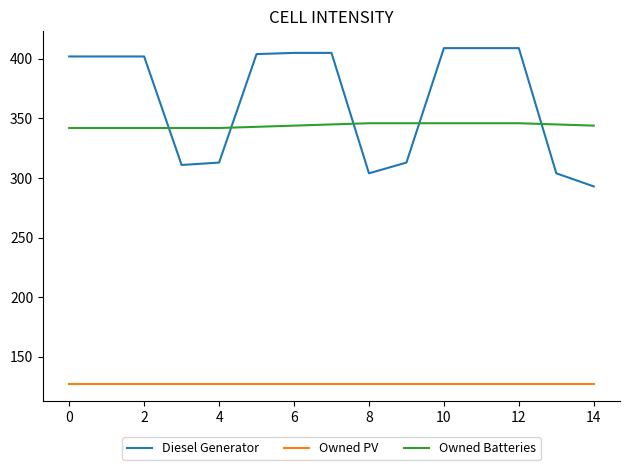

Which series has the largest total across all categories?

Diesel Generator